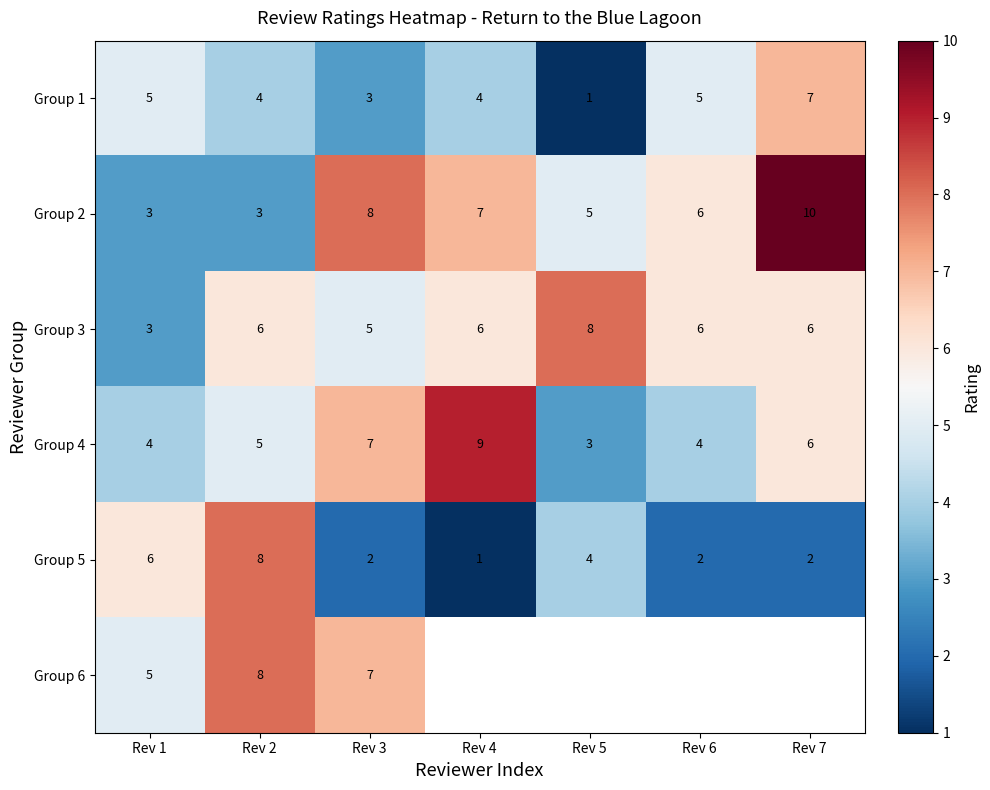

Where is Group 2 nearest to the value 6?

Rev 6